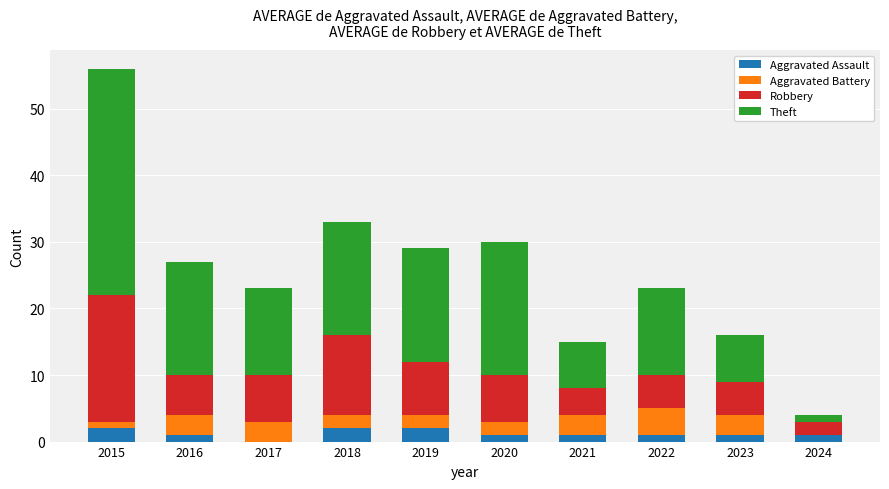

The Aggravated Assault series shows 1 at 2016. True or false?

True